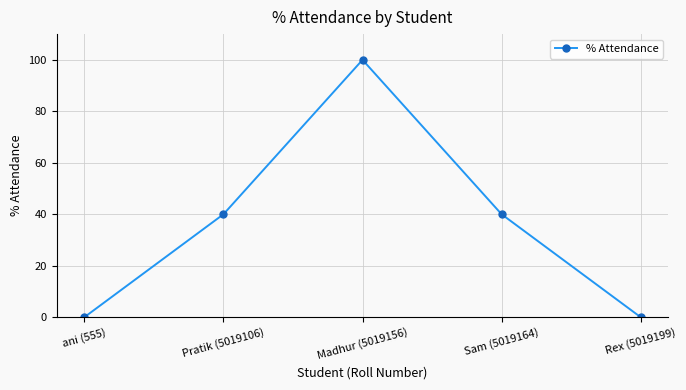

How many lines are shown in the chart?

1